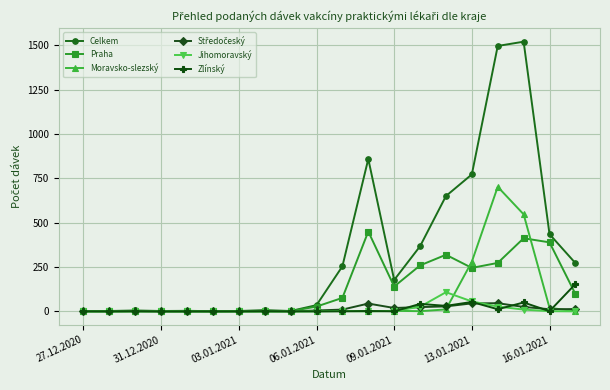

Which series has the widest spread of values?

Celkem